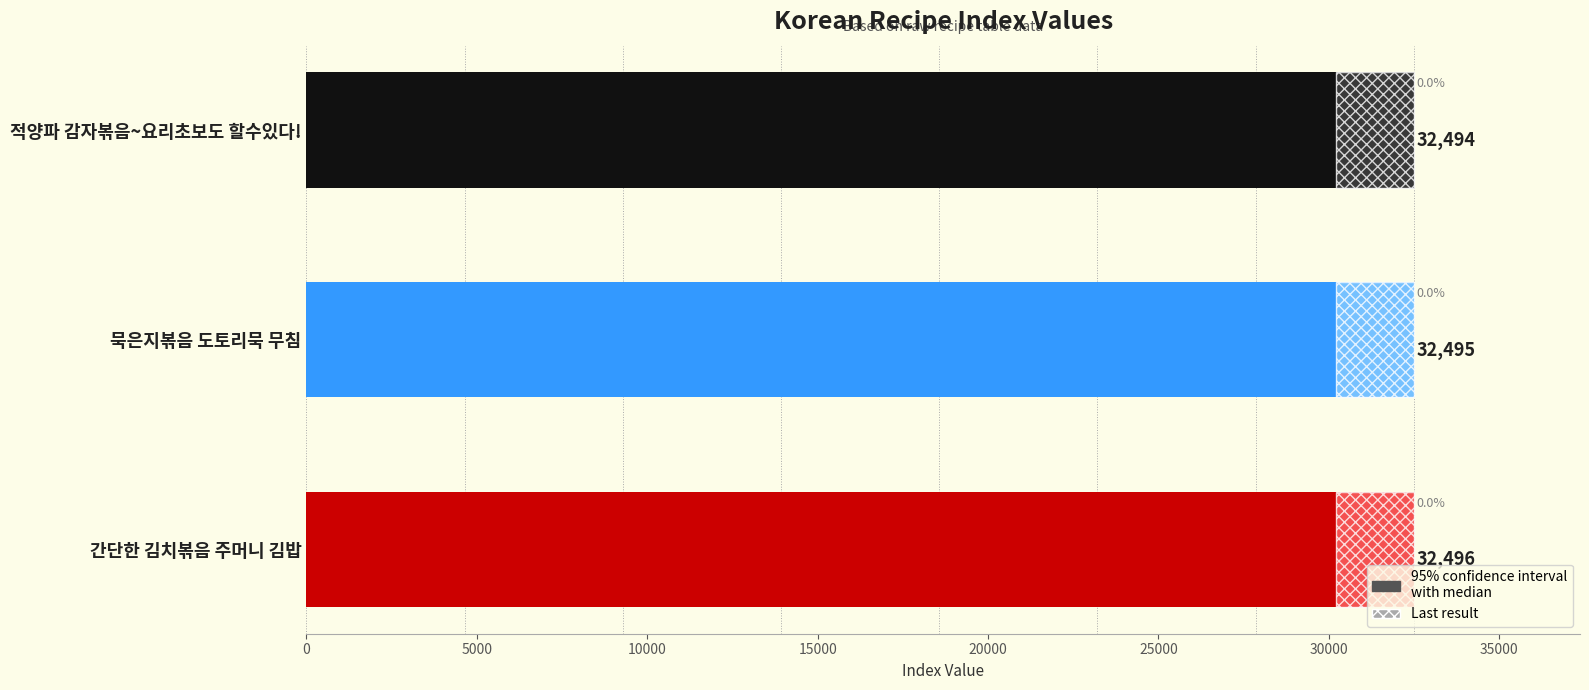

How many bars are there in total?

3